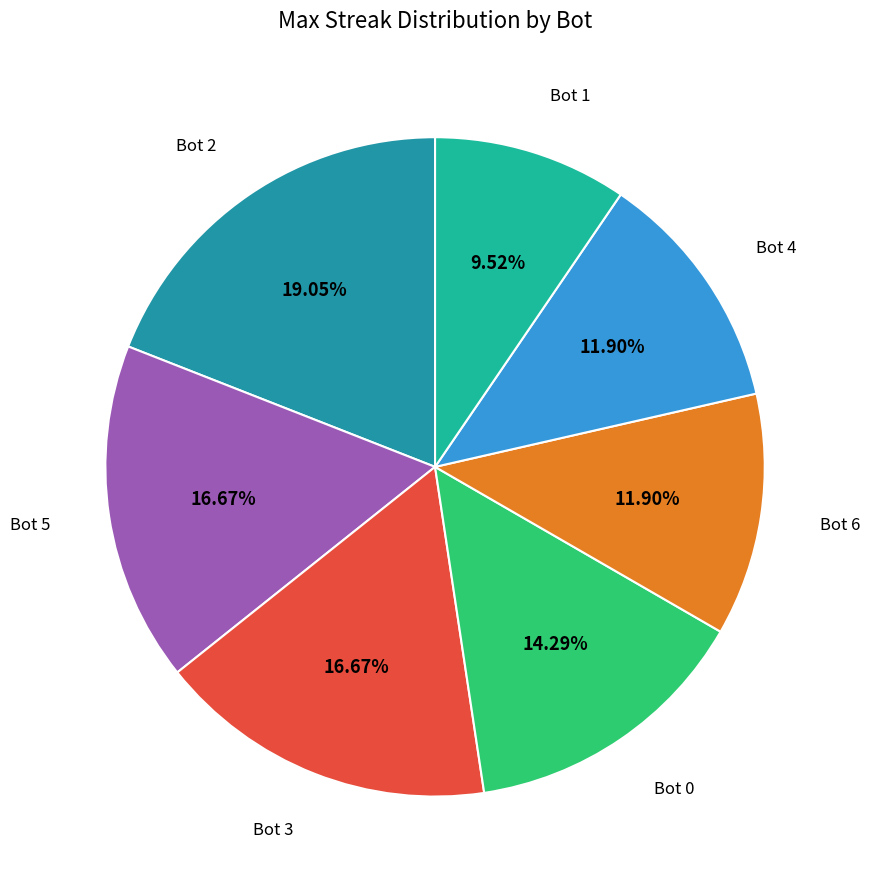

What percentage do Bot 1 and Bot 5 together represent?

26.2%